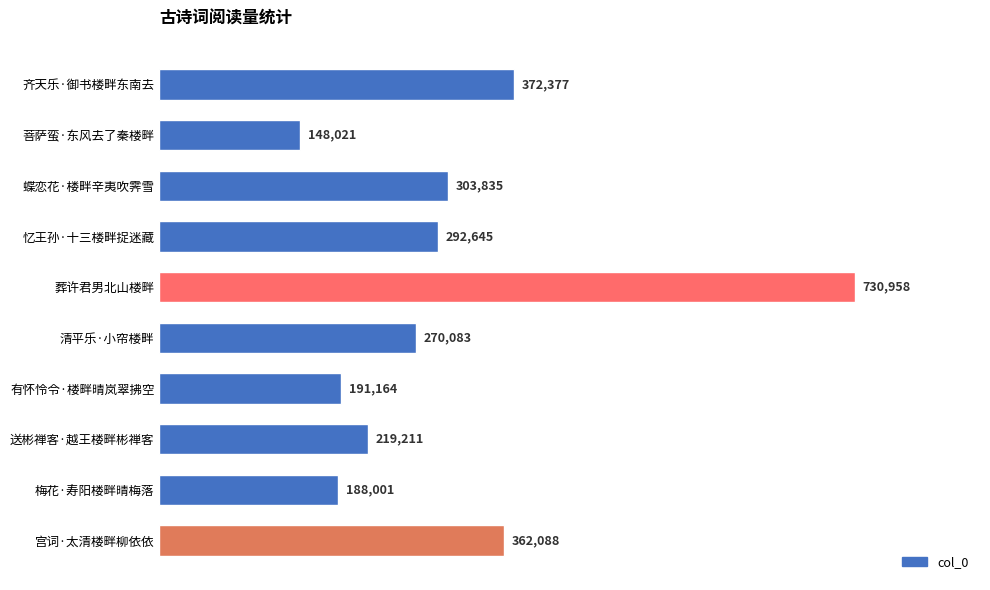

What is the label of the 5th bar from the top?

葬许君男北山楼畔